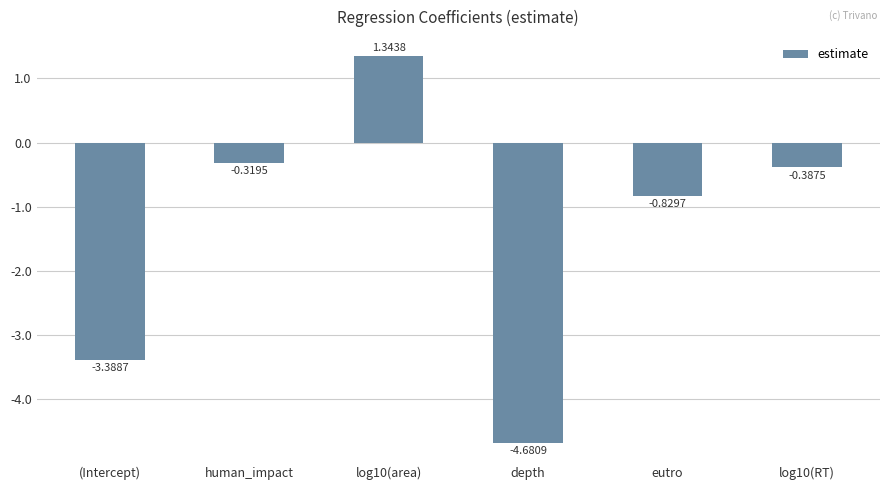

What value does the data have at (Intercept)?

-3.4